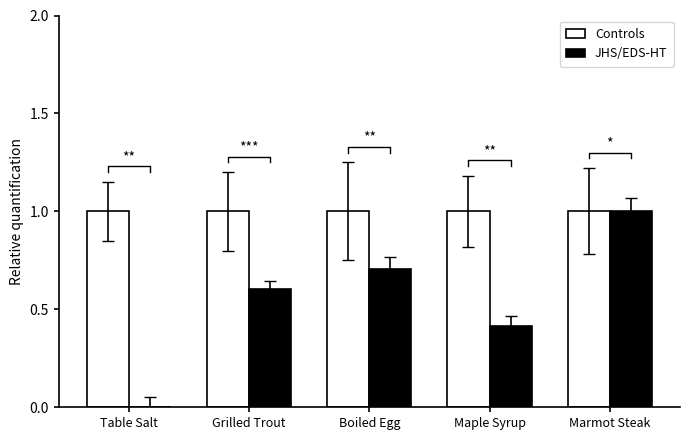

What is the sum of the Controls values at Maple Syrup and Boiled Egg?

2.0